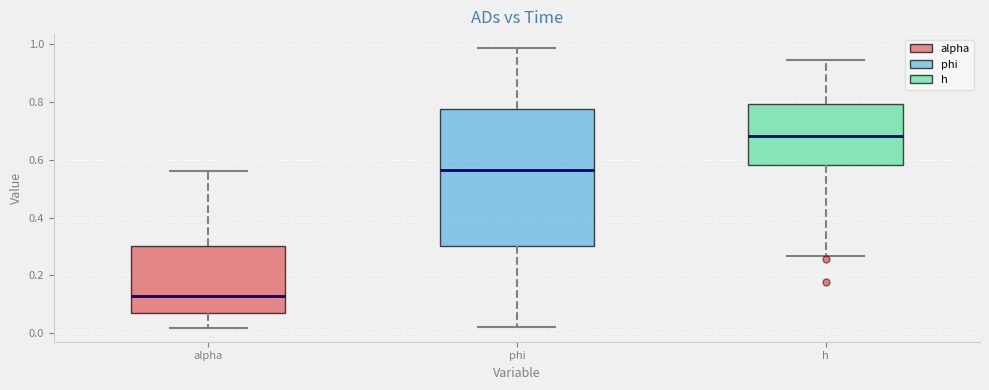

Which box is the tallest, from its lower edge to its upper edge?

phi